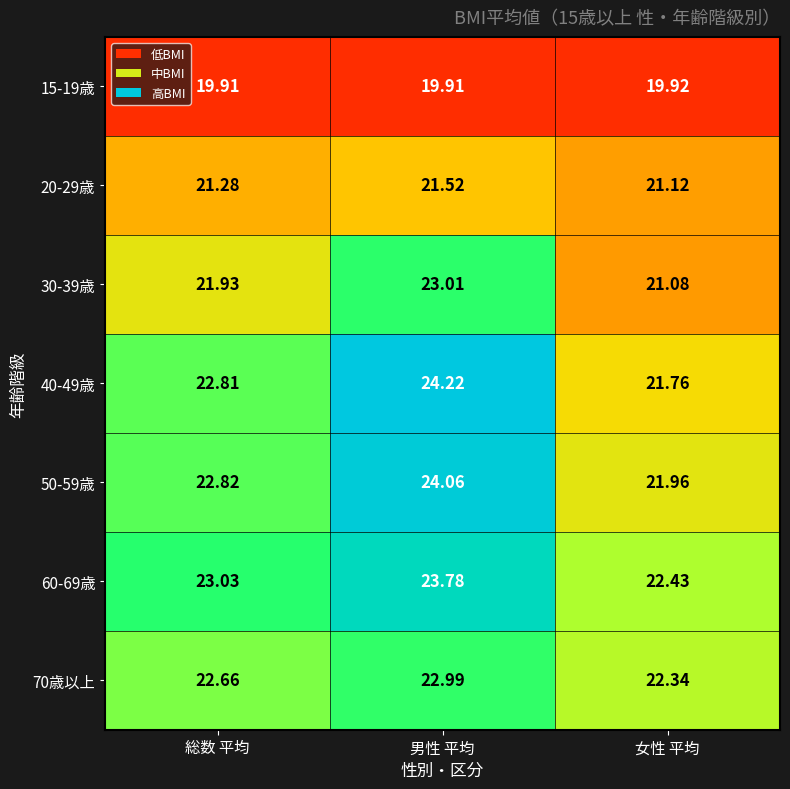

At which label does 50-59歳 first exceed 22?

総数 平均